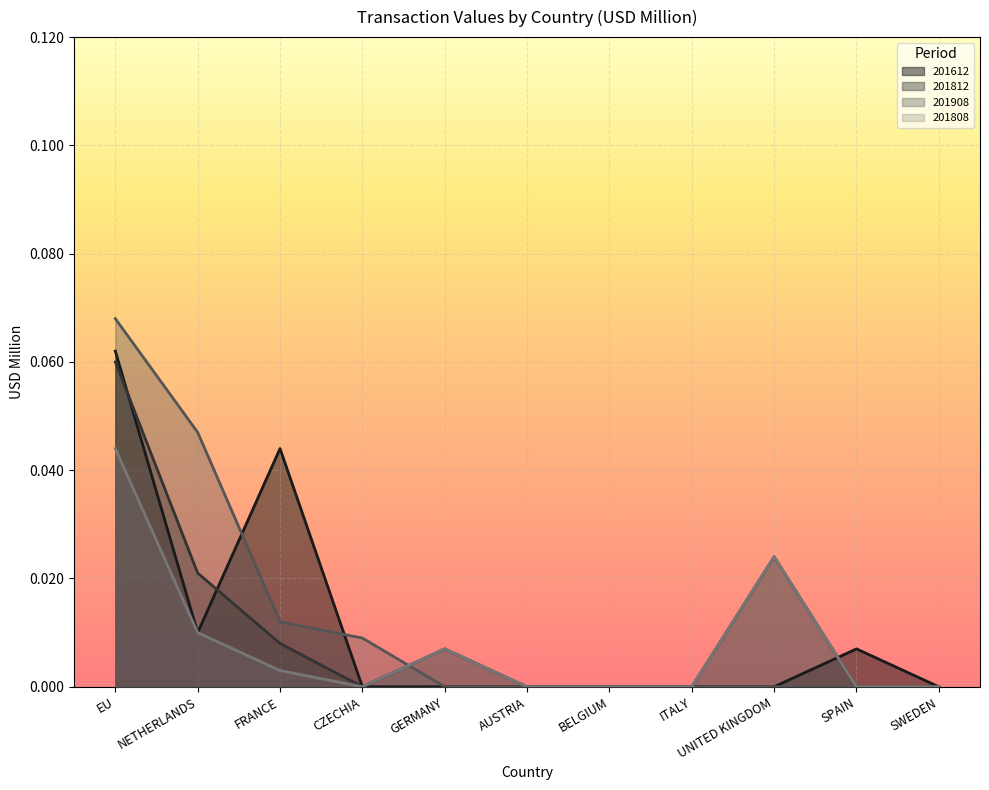

What is the greatest value displayed?

0.1